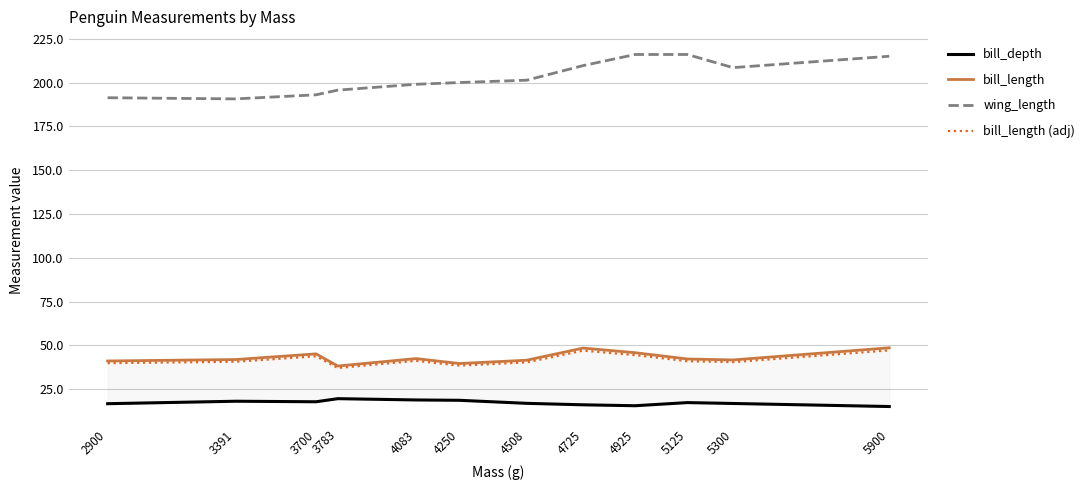

Reading right to left, transcribe all the data shown in this chart.

bill_depth: 15.1	16.9	17.4	15.6	16.1	17.0	18.7	18.9	19.6	17.9	18.2	16.8
bill_length: 48.7	41.7	42.3	45.9	48.5	41.6	39.7	42.5	38.3	45.2	42.0	41.1
wing_length: 215.0	208.5	216.0	216.0	209.7	201.3	200.0	199.0	195.7	193.0	190.7	191.3
bill_length (adj): 47.2	40.5	41.0	44.5	47.0	40.3	38.5	41.2	37.1	43.8	40.7	39.9